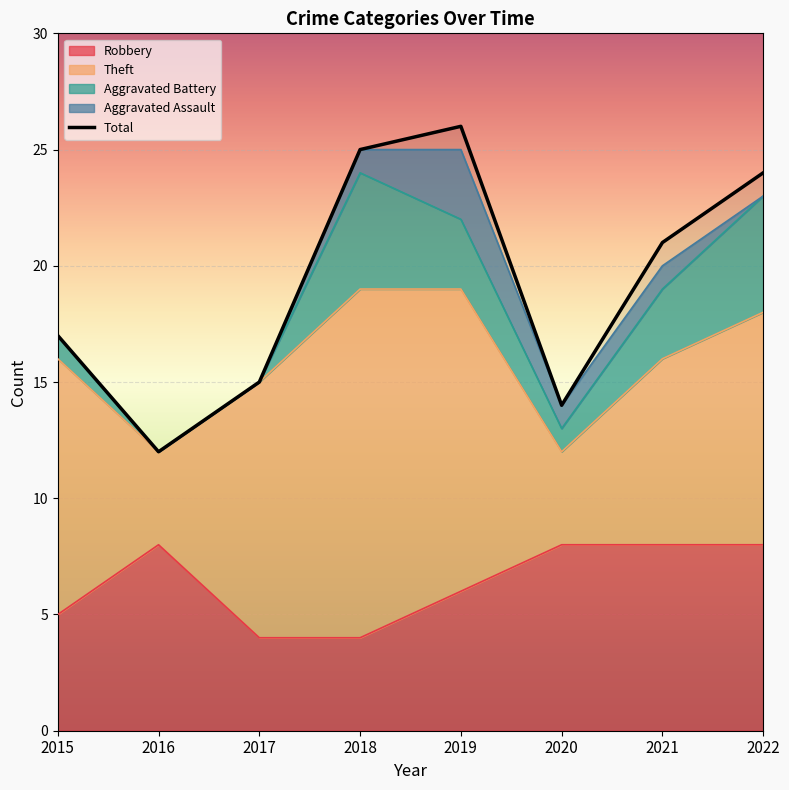

Between 2020 and 2021, which series saw the biggest shift?

Total